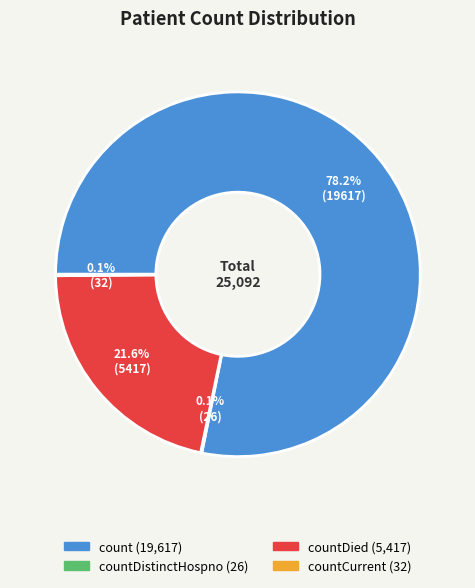

Is there a majority slice in this chart?

Yes